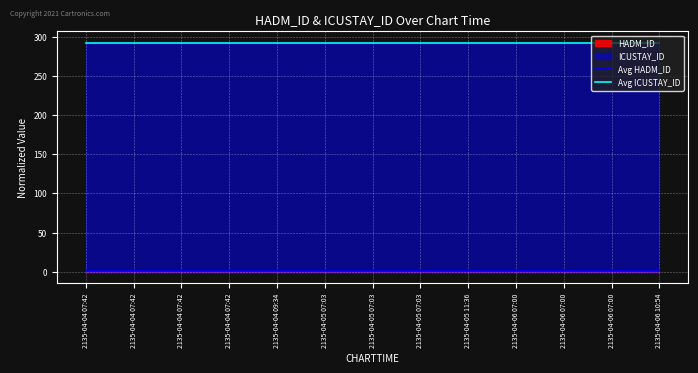

Which series changed the most between 2135-04-06 07:00 and 2135-04-06 10:54?

Avg HADM_ID